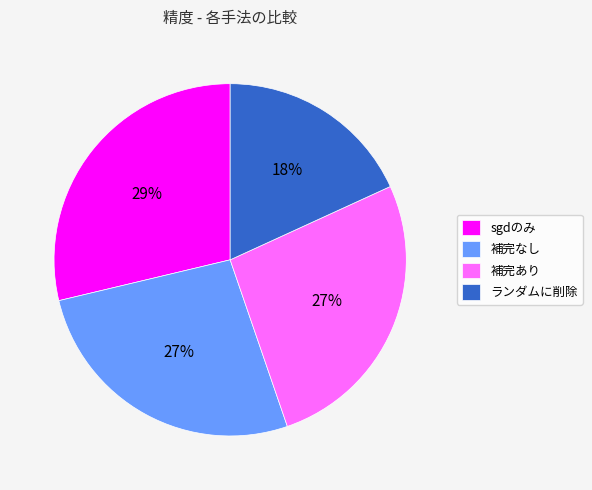

Do 補完あり and 補完なし together represent more than half of the pie?

Yes